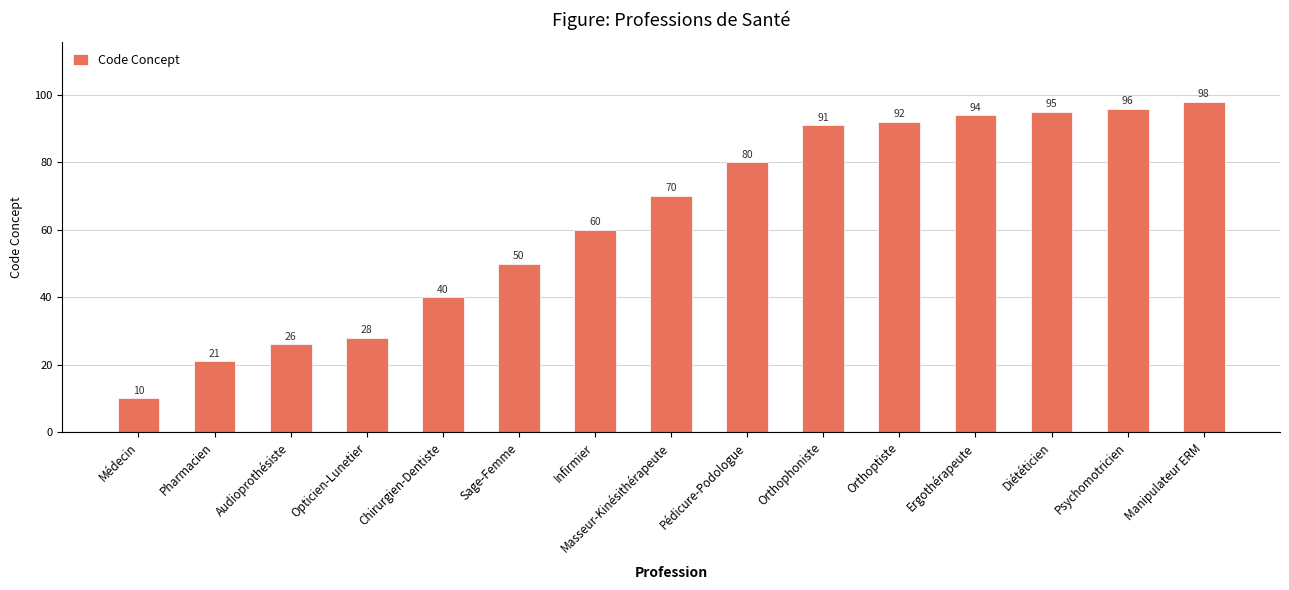

What is the ratio of the value at Psychomotricien to the value at Opticien-Lunetier?

3.4